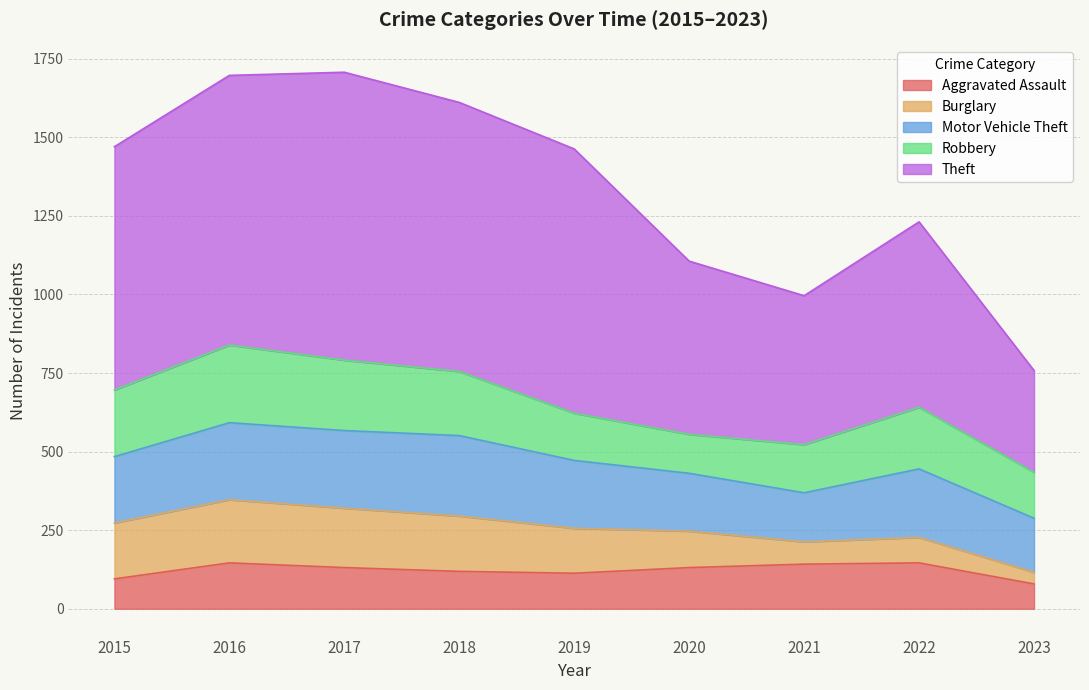

Which category has the lowest value in the Robbery series?

2020